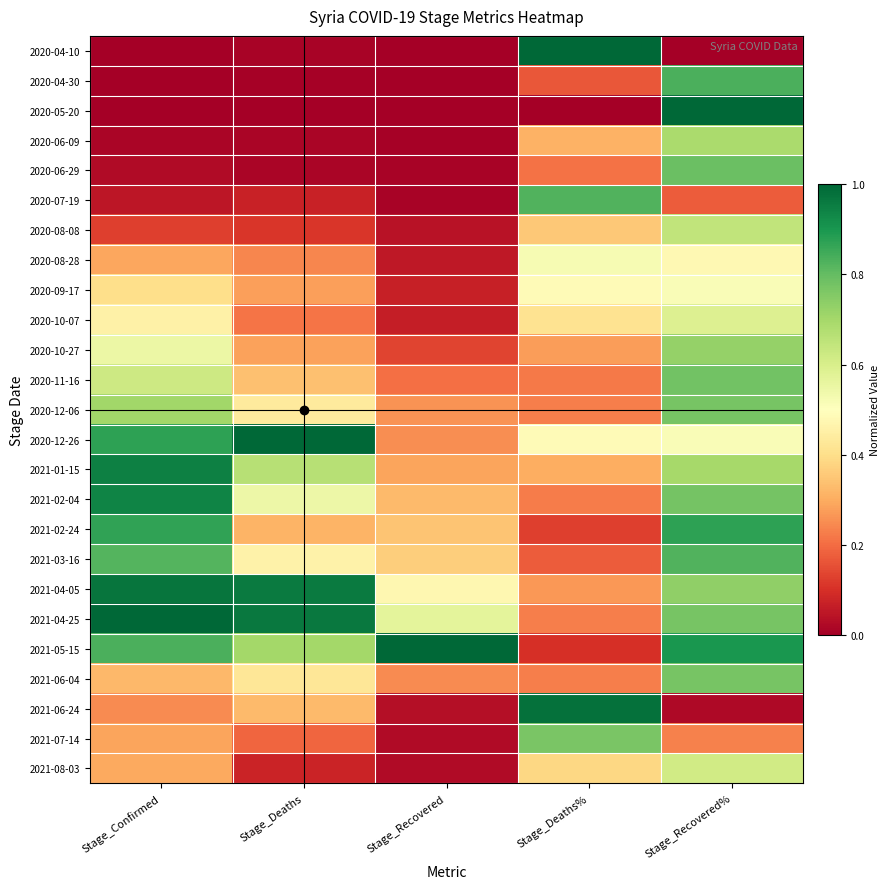

Reading right to left, what are all the values shown in this chart?

2020-04-10: Stage_Recovered%=0.0	Stage_Deaths%=1.0	Stage_Recovered=0.0	Stage_Deaths=0.0	Stage_Confirmed=0.0
2020-04-30: Stage_Recovered%=0.8	Stage_Deaths%=0.2	Stage_Recovered=0.0	Stage_Deaths=0.0	Stage_Confirmed=0.0
2020-05-20: Stage_Recovered%=1.0	Stage_Deaths%=0.0	Stage_Recovered=0.0	Stage_Deaths=0.0	Stage_Confirmed=0.0
2020-06-09: Stage_Recovered%=0.7	Stage_Deaths%=0.3	Stage_Recovered=0.0	Stage_Deaths=0.0	Stage_Confirmed=0.0
2020-06-29: Stage_Recovered%=0.8	Stage_Deaths%=0.2	Stage_Recovered=0.0	Stage_Deaths=0.0	Stage_Confirmed=0.0
2020-07-19: Stage_Recovered%=0.2	Stage_Deaths%=0.8	Stage_Recovered=0.0	Stage_Deaths=0.1	Stage_Confirmed=0.0
2020-08-08: Stage_Recovered%=0.6	Stage_Deaths%=0.4	Stage_Recovered=0.0	Stage_Deaths=0.1	Stage_Confirmed=0.1
2020-08-28: Stage_Recovered%=0.5	Stage_Deaths%=0.5	Stage_Recovered=0.1	Stage_Deaths=0.2	Stage_Confirmed=0.3
2020-09-17: Stage_Recovered%=0.5	Stage_Deaths%=0.5	Stage_Recovered=0.1	Stage_Deaths=0.3	Stage_Confirmed=0.4
2020-10-07: Stage_Recovered%=0.6	Stage_Deaths%=0.4	Stage_Recovered=0.1	Stage_Deaths=0.2	Stage_Confirmed=0.5
2020-10-27: Stage_Recovered%=0.7	Stage_Deaths%=0.3	Stage_Recovered=0.1	Stage_Deaths=0.3	Stage_Confirmed=0.5
2020-11-16: Stage_Recovered%=0.8	Stage_Deaths%=0.2	Stage_Recovered=0.2	Stage_Deaths=0.3	Stage_Confirmed=0.6
2020-12-06: Stage_Recovered%=0.8	Stage_Deaths%=0.2	Stage_Recovered=0.3	Stage_Deaths=0.4	Stage_Confirmed=0.7
2020-12-26: Stage_Recovered%=0.5	Stage_Deaths%=0.5	Stage_Recovered=0.3	Stage_Deaths=1.0	Stage_Confirmed=0.9
2021-01-15: Stage_Recovered%=0.7	Stage_Deaths%=0.3	Stage_Recovered=0.3	Stage_Deaths=0.7	Stage_Confirmed=0.9
2021-02-04: Stage_Recovered%=0.8	Stage_Deaths%=0.2	Stage_Recovered=0.3	Stage_Deaths=0.5	Stage_Confirmed=0.9
2021-02-24: Stage_Recovered%=0.9	Stage_Deaths%=0.1	Stage_Recovered=0.3	Stage_Deaths=0.3	Stage_Confirmed=0.9
2021-03-16: Stage_Recovered%=0.8	Stage_Deaths%=0.2	Stage_Recovered=0.4	Stage_Deaths=0.5	Stage_Confirmed=0.8
2021-04-05: Stage_Recovered%=0.7	Stage_Deaths%=0.3	Stage_Recovered=0.5	Stage_Deaths=1.0	Stage_Confirmed=1.0
2021-04-25: Stage_Recovered%=0.8	Stage_Deaths%=0.2	Stage_Recovered=0.6	Stage_Deaths=1.0	Stage_Confirmed=1.0
2021-05-15: Stage_Recovered%=0.9	Stage_Deaths%=0.1	Stage_Recovered=1.0	Stage_Deaths=0.7	Stage_Confirmed=0.8
2021-06-04: Stage_Recovered%=0.8	Stage_Deaths%=0.2	Stage_Recovered=0.2	Stage_Deaths=0.4	Stage_Confirmed=0.3
2021-06-24: Stage_Recovered%=0.0	Stage_Deaths%=1.0	Stage_Recovered=0.0	Stage_Deaths=0.3	Stage_Confirmed=0.2
2021-07-14: Stage_Recovered%=0.2	Stage_Deaths%=0.8	Stage_Recovered=0.0	Stage_Deaths=0.2	Stage_Confirmed=0.3
2021-08-03: Stage_Recovered%=0.6	Stage_Deaths%=0.4	Stage_Recovered=0.0	Stage_Deaths=0.1	Stage_Confirmed=0.3